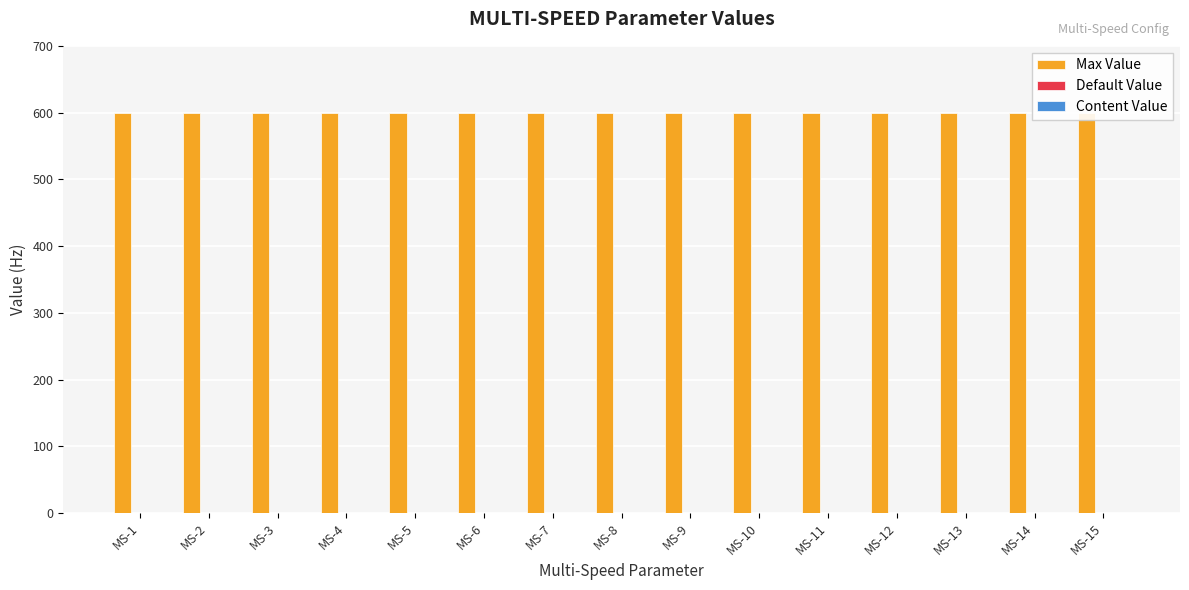

Which series changed the most between MS-11 and MS-15?

Max Value